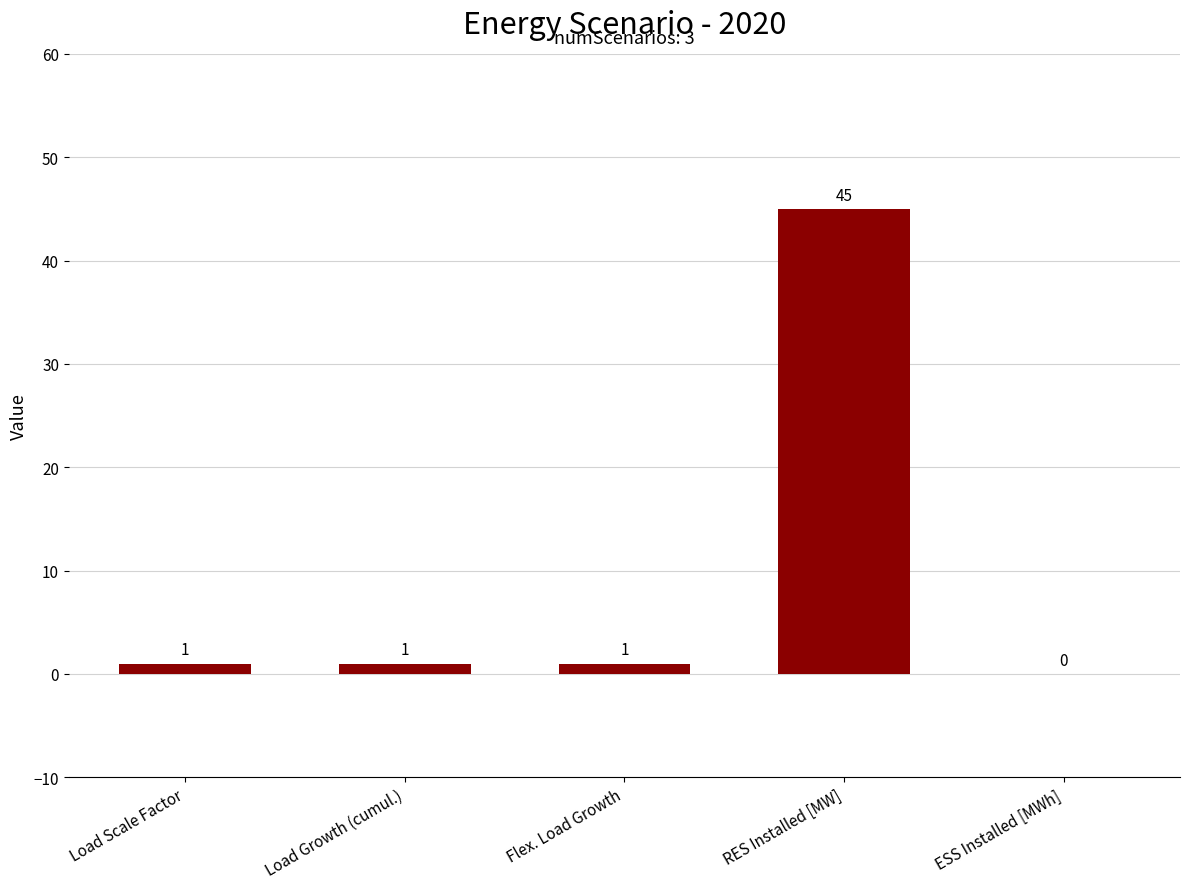

The chart shows a value of 45 at RES Installed [MW]. True or false?

True